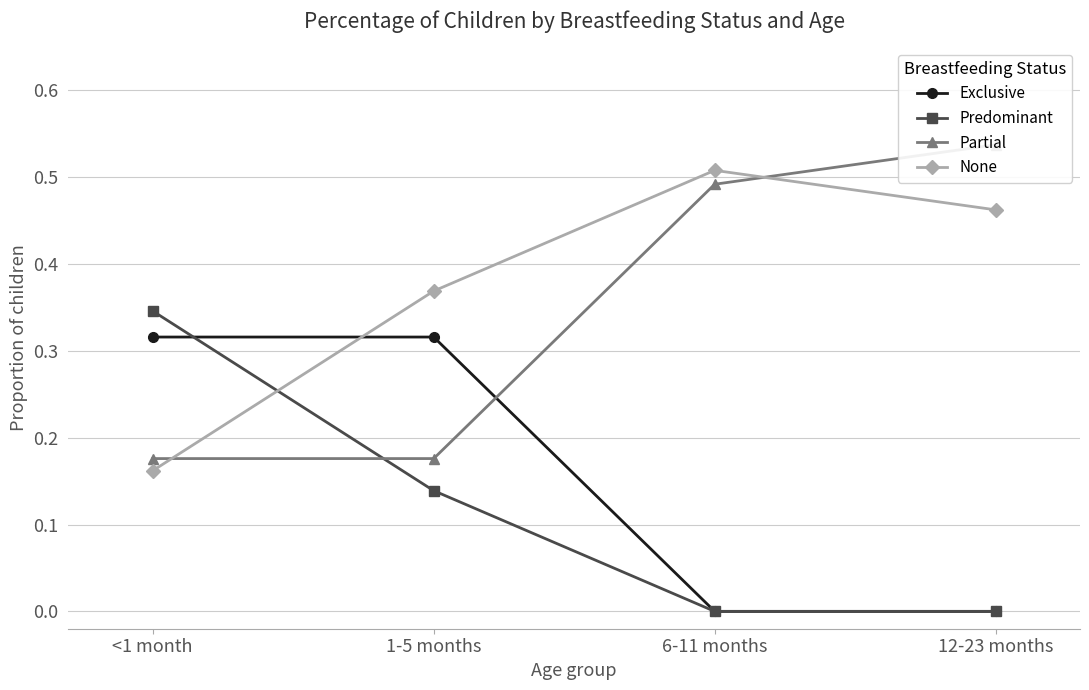

Which series changed the most between 1-5 months and 12-23 months?

Partial